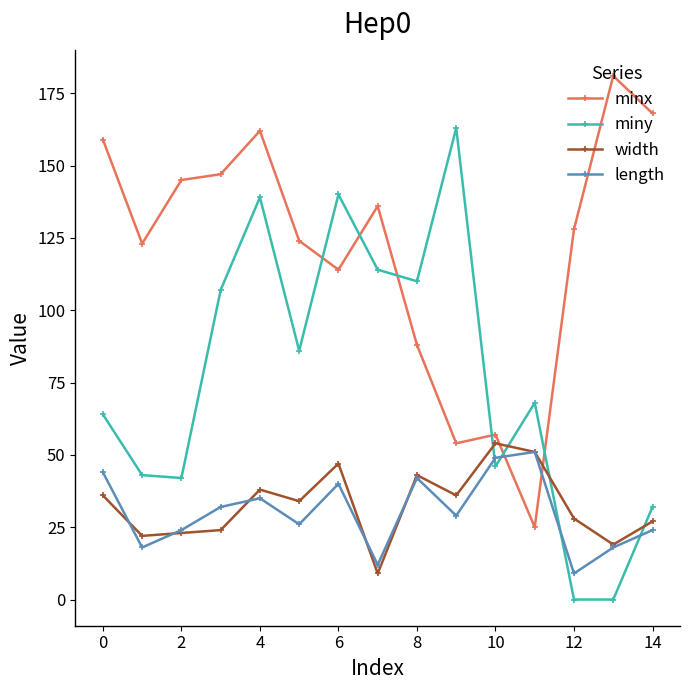

What is the lowest value of the minx series?

25